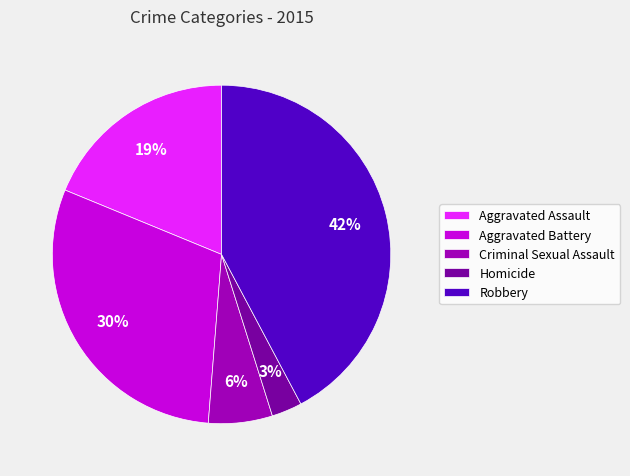

Is it true that Homicide is 3% of the pie?

True